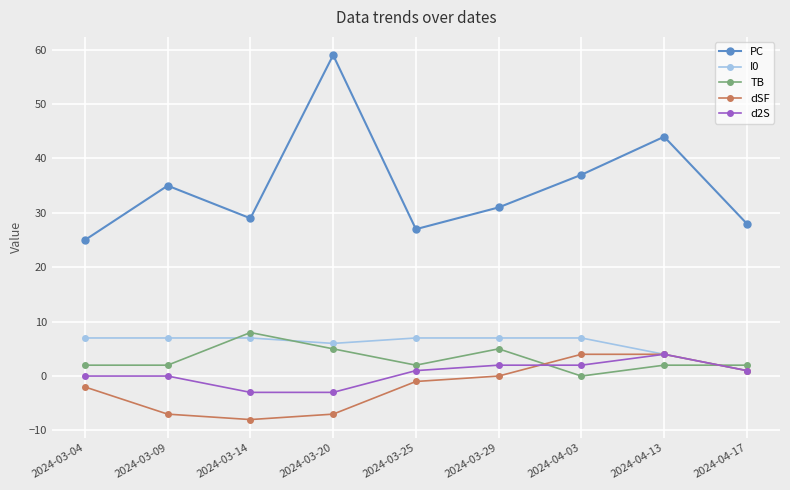

What is the lowest value of the d2S series?

-3